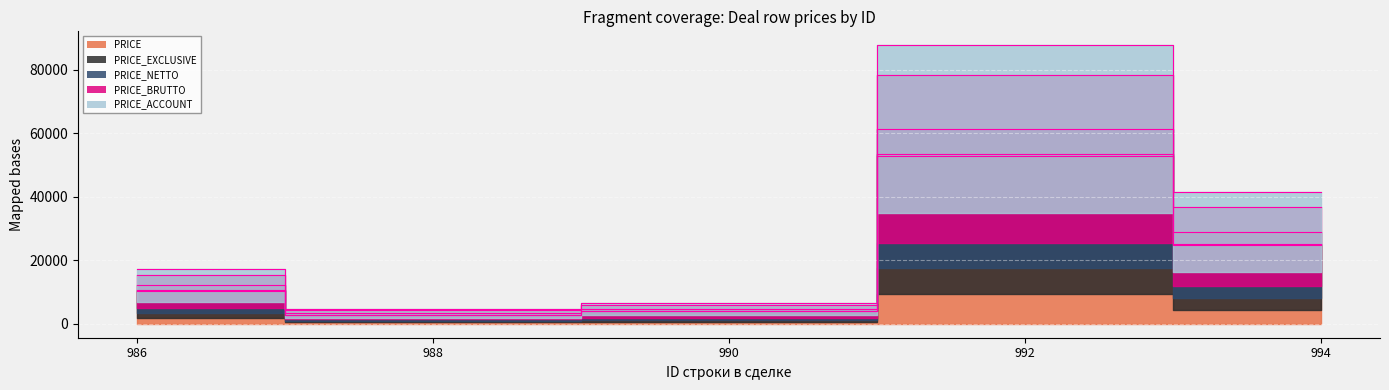

Reading left to right, what are all the values shown in this chart?

PRICE: 986=10412.6	988=2831.9	990=4000.8	992=52796.5	994=24931.7
PRICE_EXCLUSIVE: 986=10551.5	988=2869.7	990=4054.1	992=53500.4	994=25264.1
PRICE_NETTO: 986=12113.4	988=3294.5	990=4654.3	992=61419.9	994=29003.9
PRICE_BRUTTO: 986=15410.7	988=4191.3	990=5921.2	992=78138.8	994=36898.9
PRICE_ACCOUNT: 986=17285.0	988=4701.0	990=6641.3	992=87642.2	994=41386.6